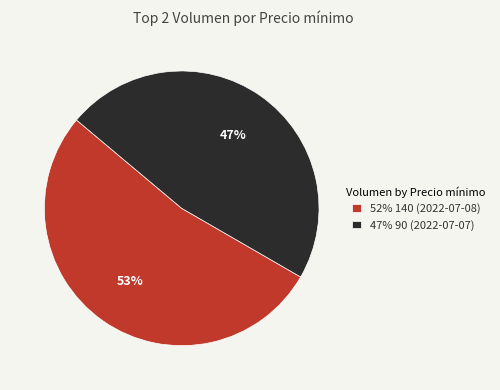

Do 47% 90 (2022-07-07) and 52% 140 (2022-07-08) together represent more than half of the pie?

Yes